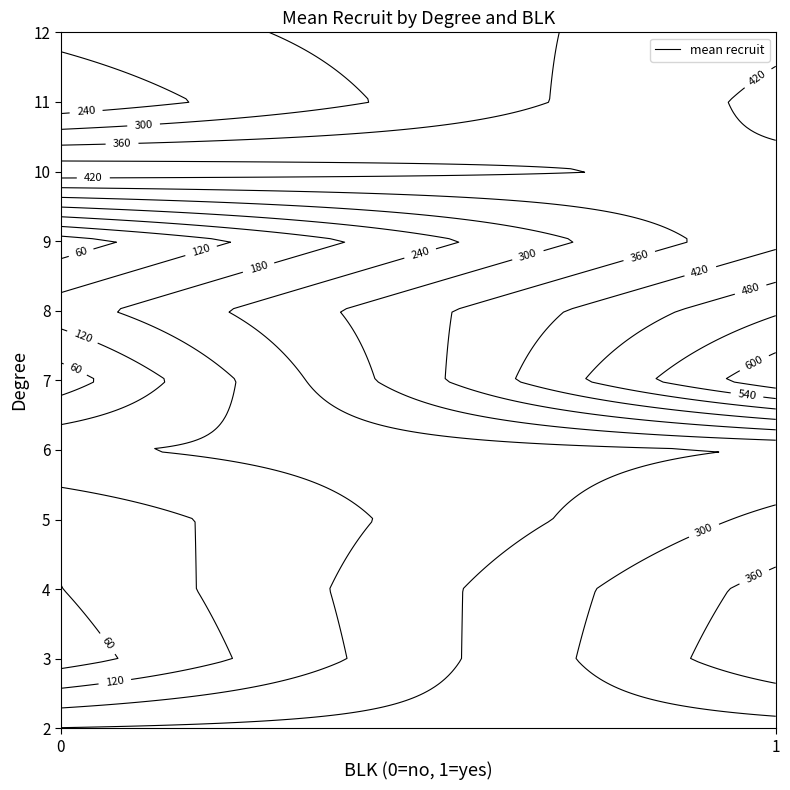

What is the sum of the 0 values at 4 and 3?

89